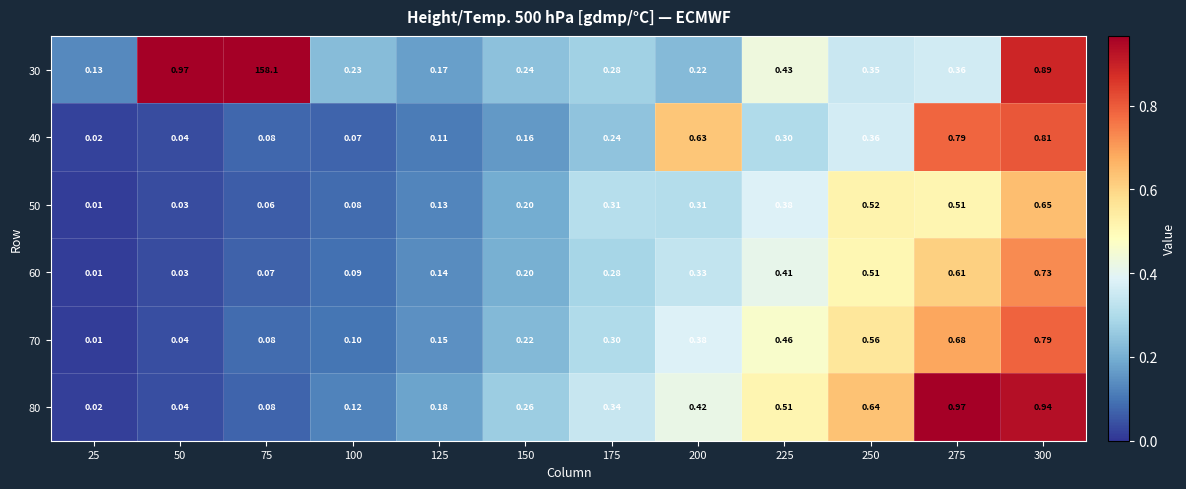

Is the value of 70 at 175 greater than the value of 80 at 275?

No